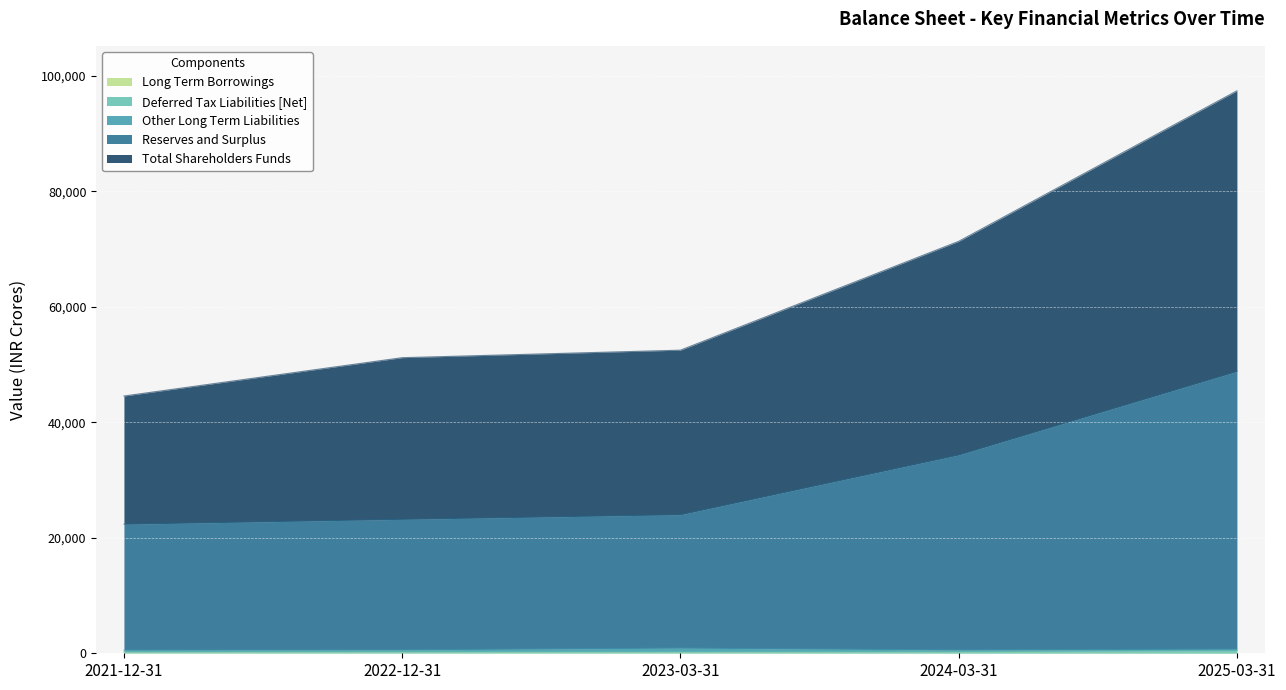

What is the difference between the maximum and minimum values in the Deferred Tax Liabilities [Net] series?

222.9